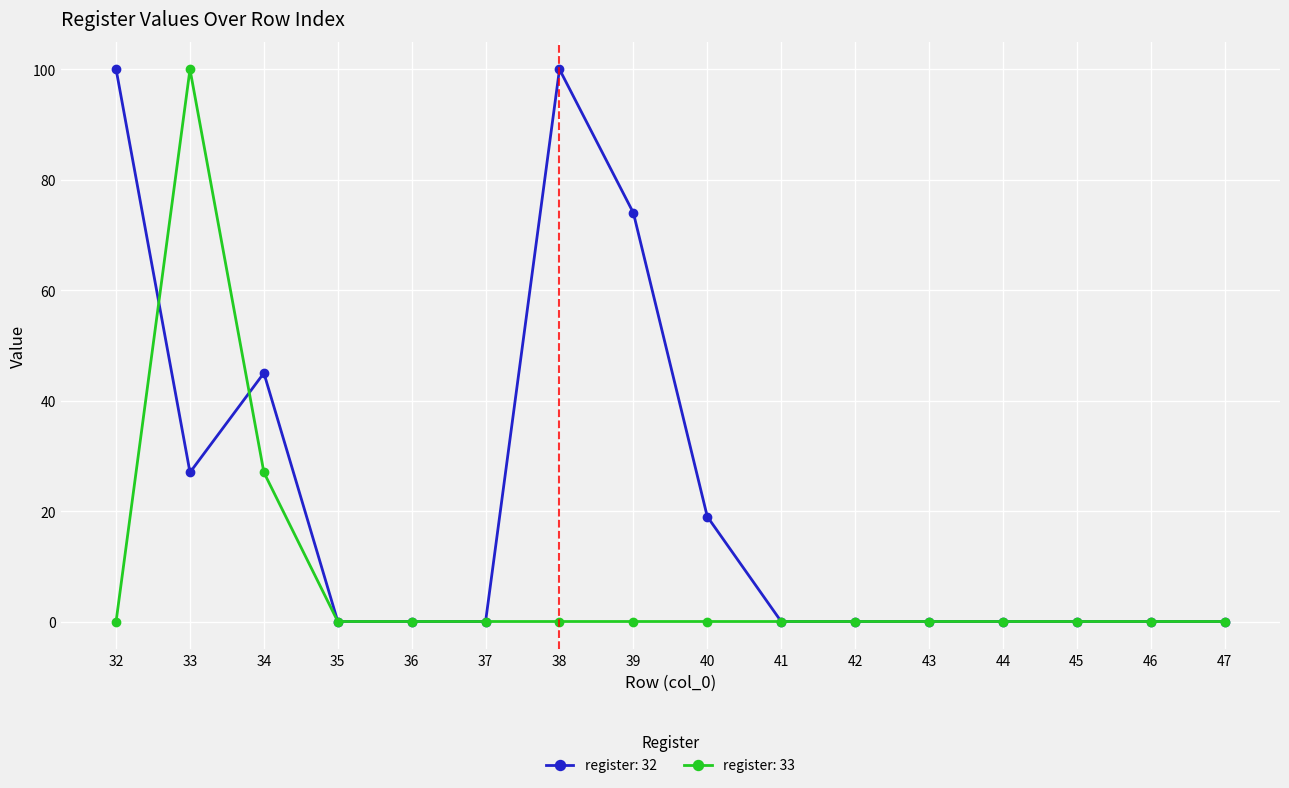

List the series in order of their overall mean, highest first.

register: 32, register: 33